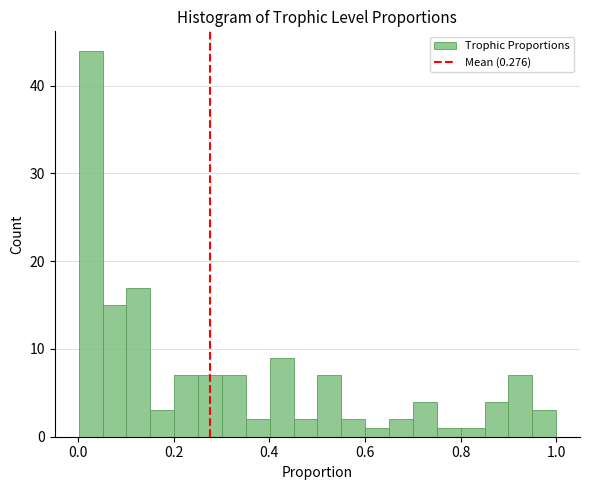

Around what value on the x-axis is the tallest bar? Give the approximate position of its centre, as read against the axis.

0.02